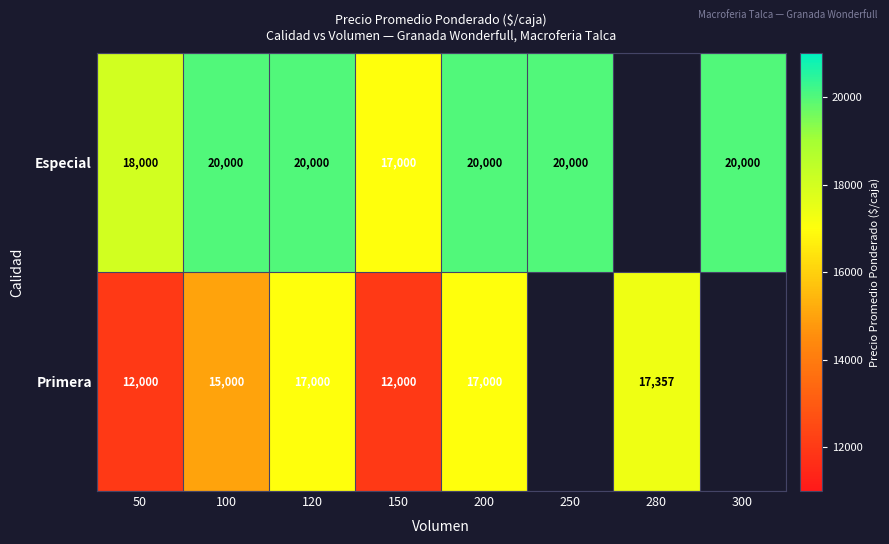

Count the number of categories in the chart.

8